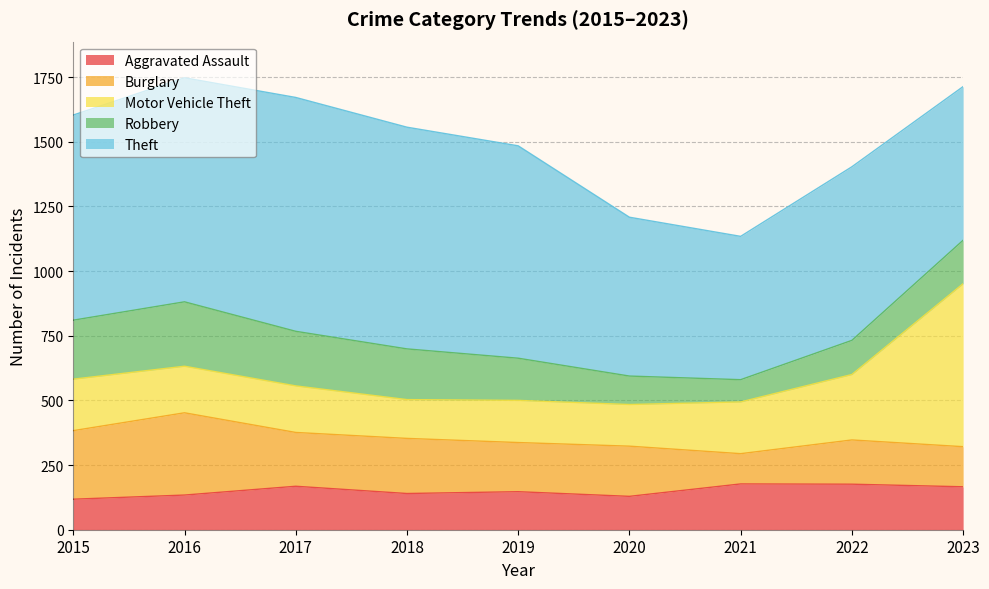

In Theft, how many points are higher than both neighbors (excluding endpoints)?

2